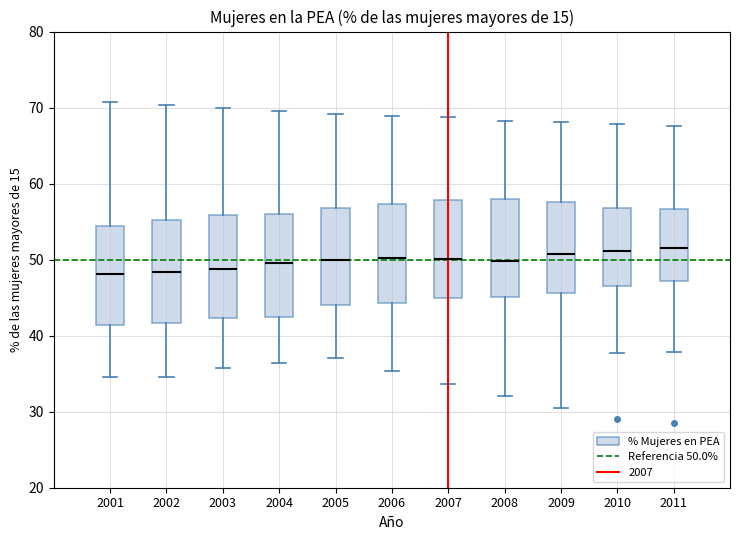

Reading left to right, transcribe this box plot: for each box, give where its median line is, the range the box spans, and where its two whiskers end, as read against the y-axis. The values are not printed on the chart, so give them approximately, as read against the axis.

2001: median 48, box 41 to 54, whiskers 35 to 71
2002: median 48, box 42 to 55, whiskers 35 to 70
2003: median 49, box 42 to 56, whiskers 36 to 70
2004: median 50, box 42 to 56, whiskers 36 to 70
2005: median 50, box 44 to 57, whiskers 37 to 69
2006: median 50, box 44 to 57, whiskers 35 to 69
2007: median 50, box 45 to 58, whiskers 34 to 69
2008: median 50, box 45 to 58, whiskers 32 to 68
2009: median 51, box 46 to 58, whiskers 31 to 68
2010: median 51, box 47 to 57, whiskers 38 to 68
2011: median 52, box 47 to 57, whiskers 38 to 68